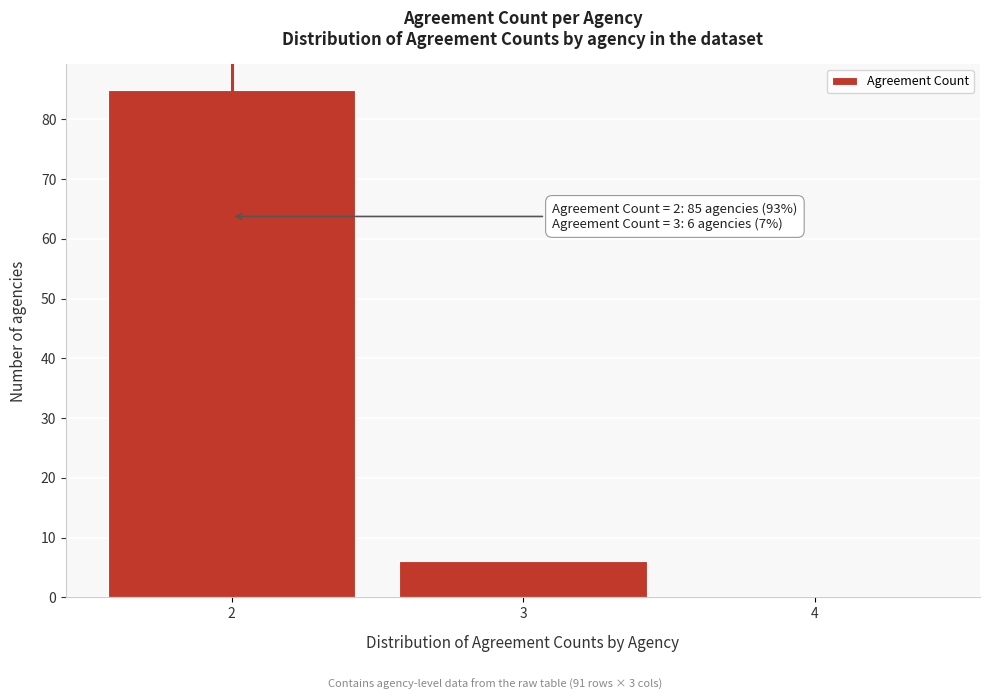

Over which range of the x-axis is the bar tallest?

1.5 to 2.5